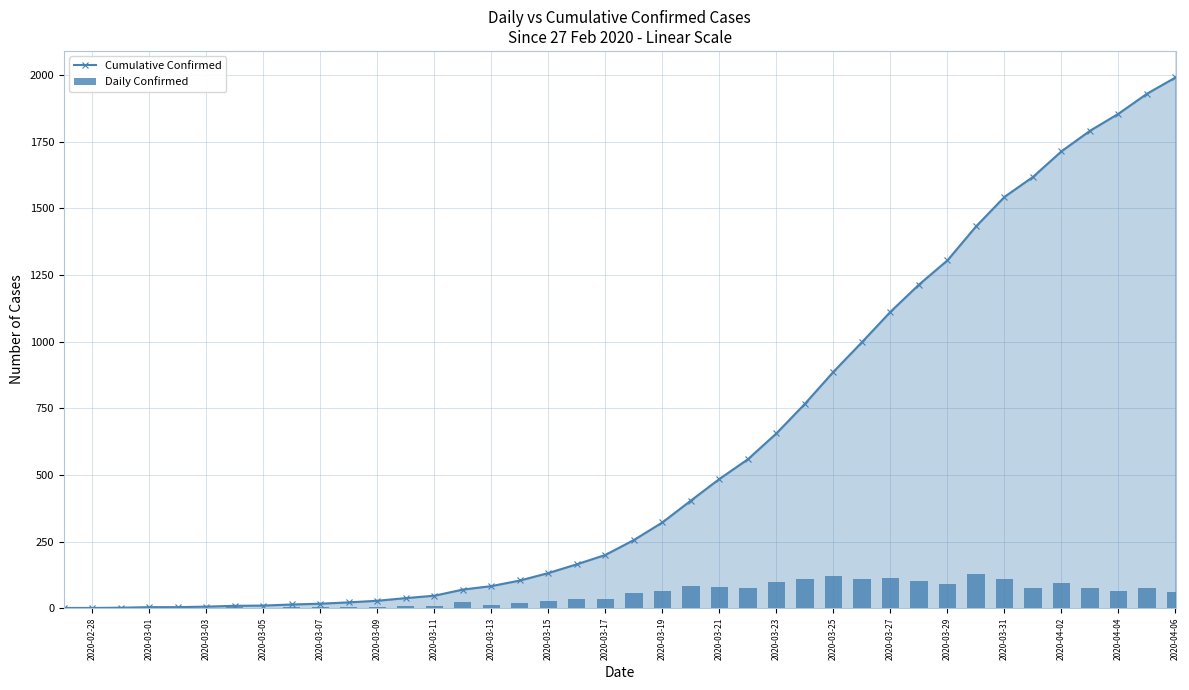

How many values in the Cumulative Confirmed series exceed 256?

19